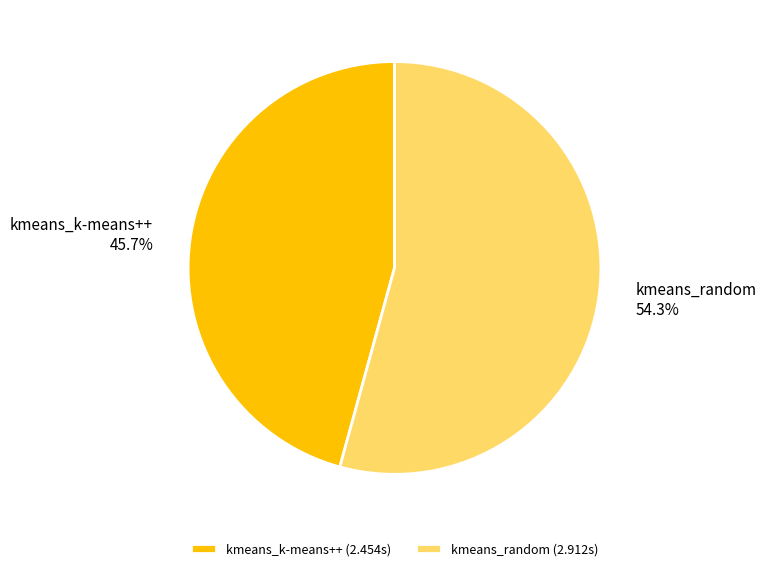

Combined, what portion of the pie is kmeans_random and kmeans_k-means++?

100.0%